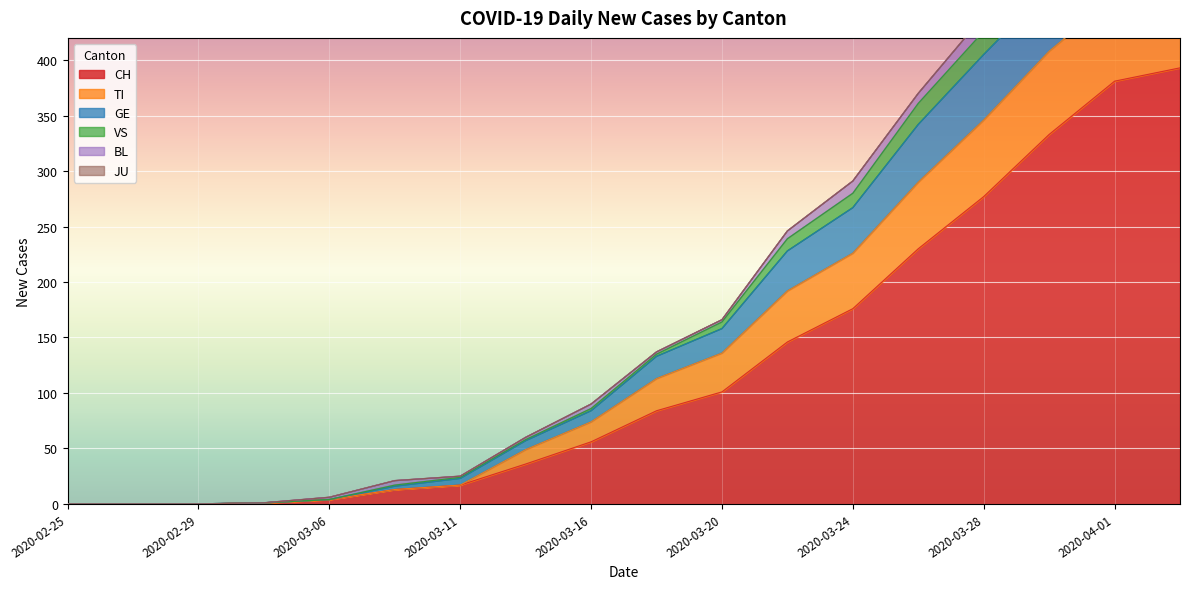

Which has a higher value, 2020-02-27 or 2020-03-22?

2020-03-22